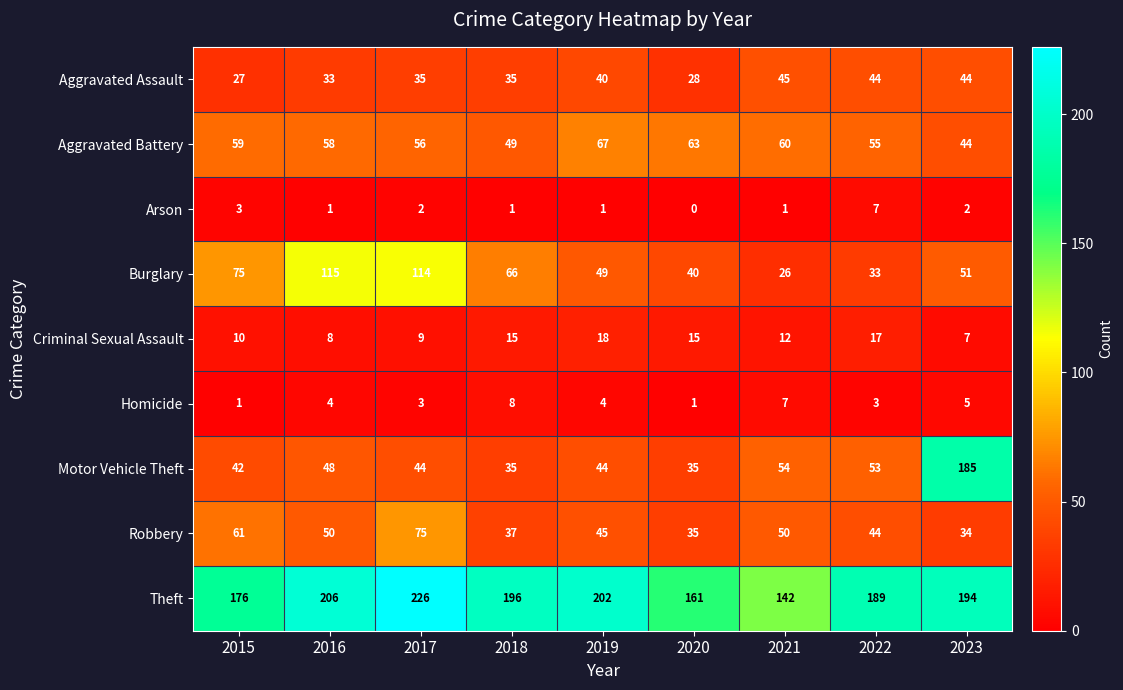

Rank the series at 2017 from lowest to highest value.

Arson, Homicide, Criminal Sexual Assault, Aggravated Assault, Motor Vehicle Theft, Aggravated Battery, Robbery, Burglary, Theft